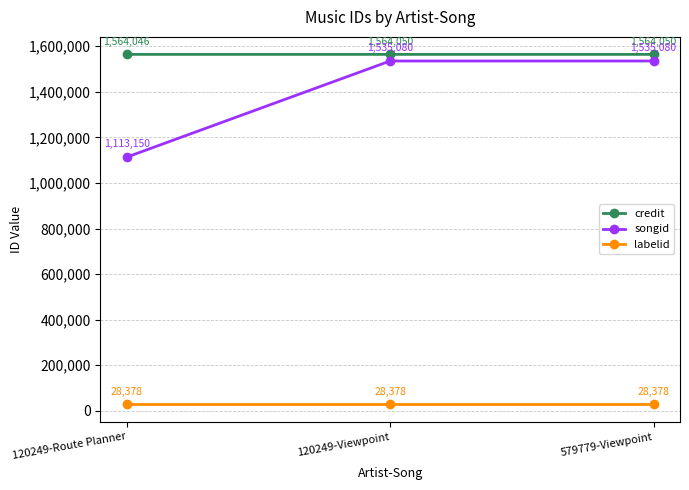

What is the difference between the maximum and minimum values in the credit series?

4